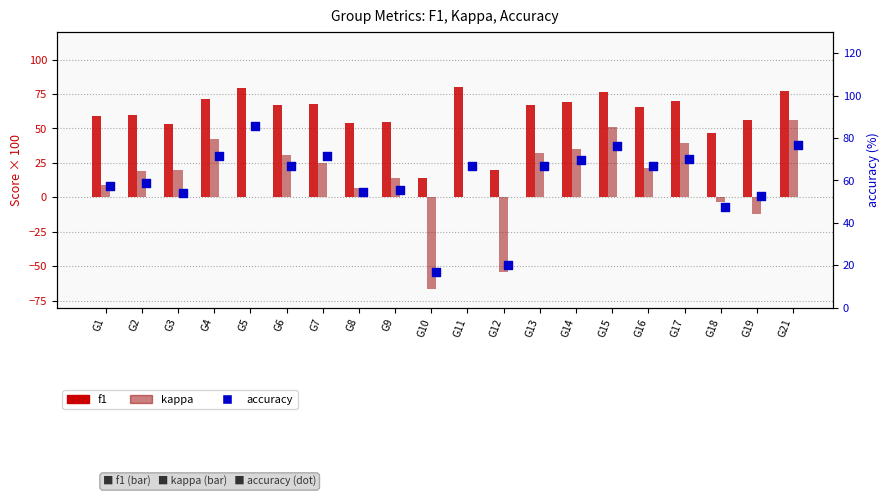

Which series has the largest Y range (max minus min)?

kappa